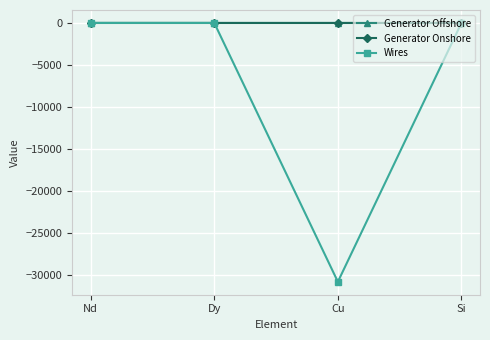

Which series has the largest range (max minus min)?

Wires